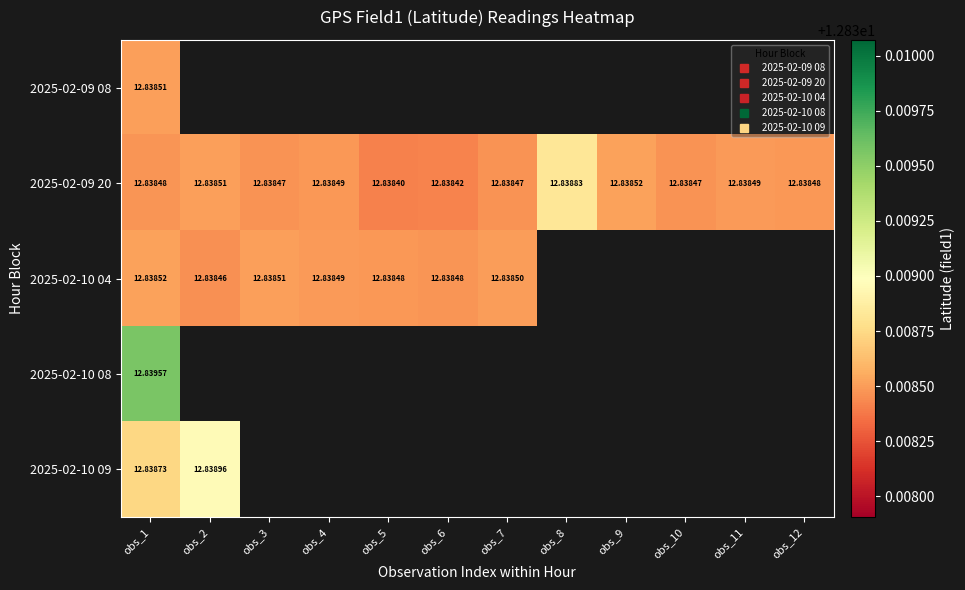

Rank the categories by 2025-02-09 20 value from highest to lowest.

obs_8, obs_9, obs_2, obs_11, obs_4, obs_12, obs_1, obs_7, obs_3, obs_10, obs_6, obs_5